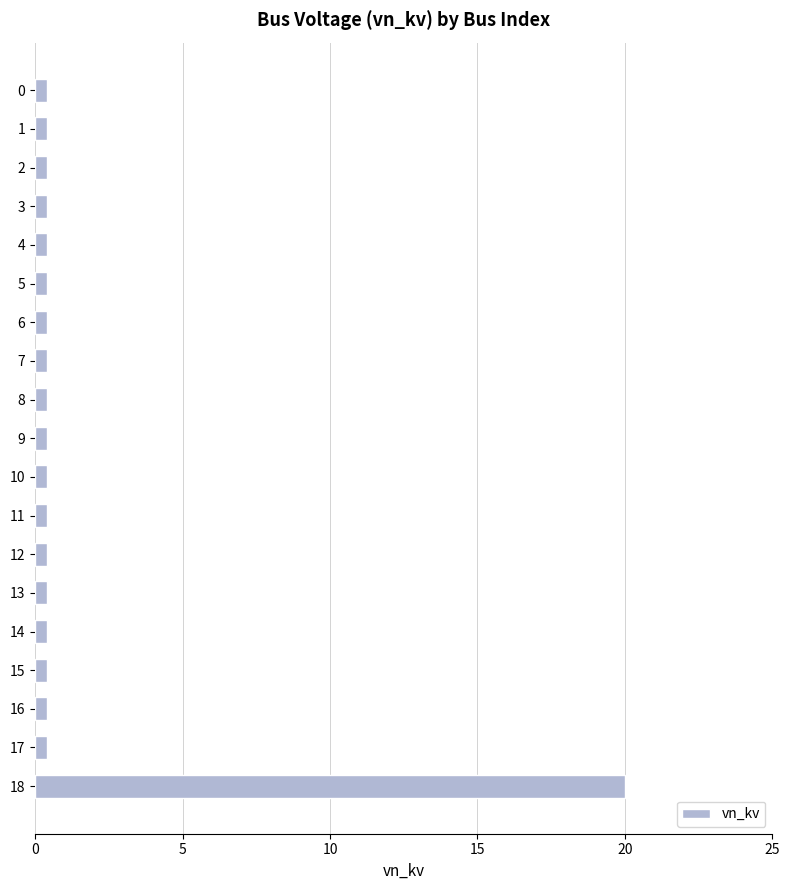

What is the smallest value displayed?

0.4